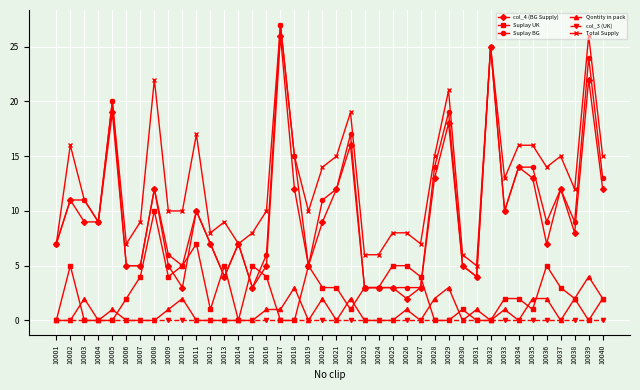

What is the value of the Suplay UK point at the 12th from the left?

1